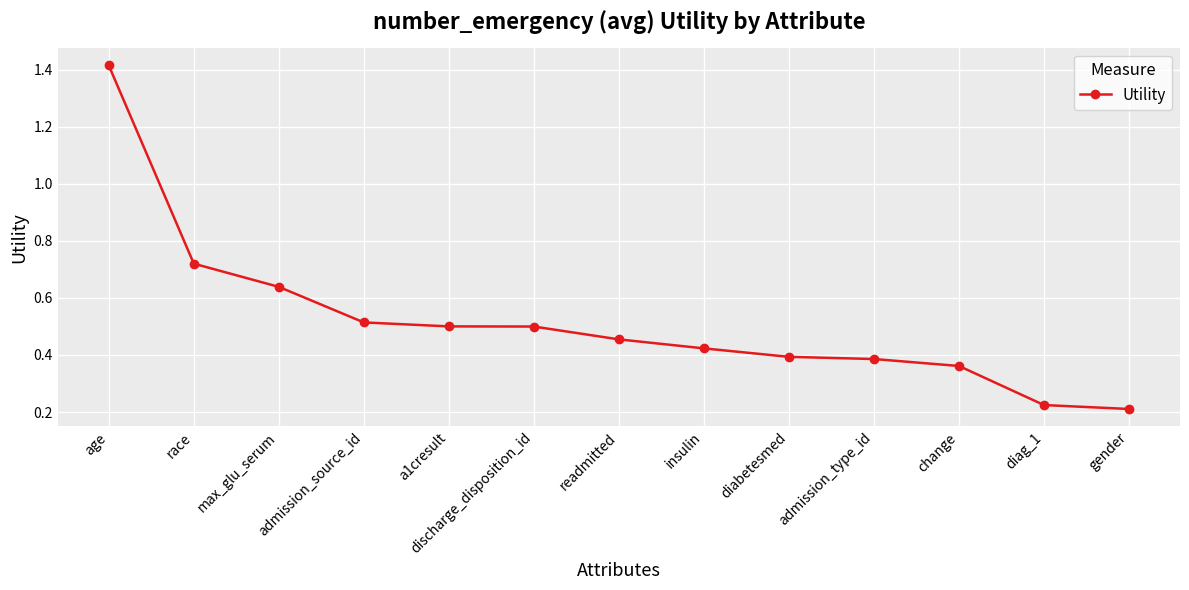

What is the difference between the values at diabetesmed and age?

1.0